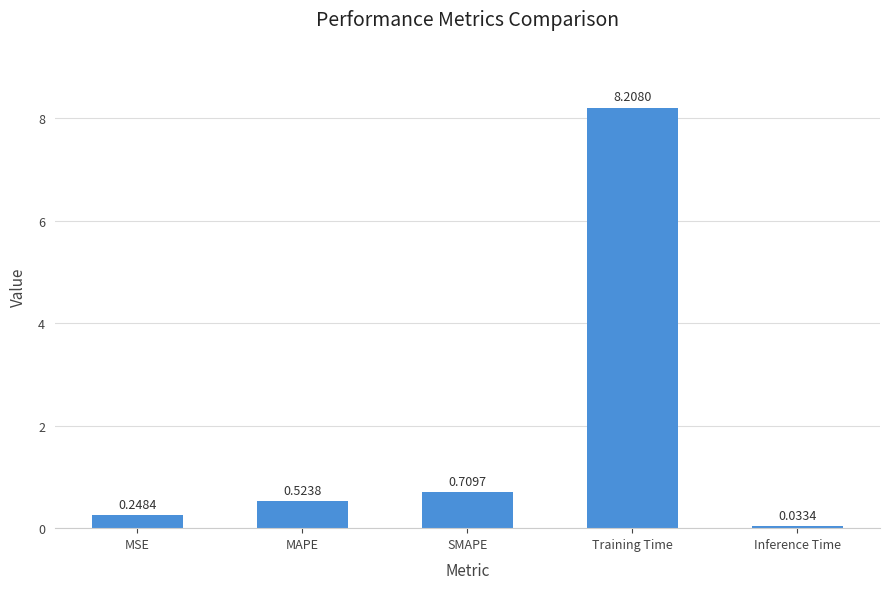

How many bars are there in total?

5